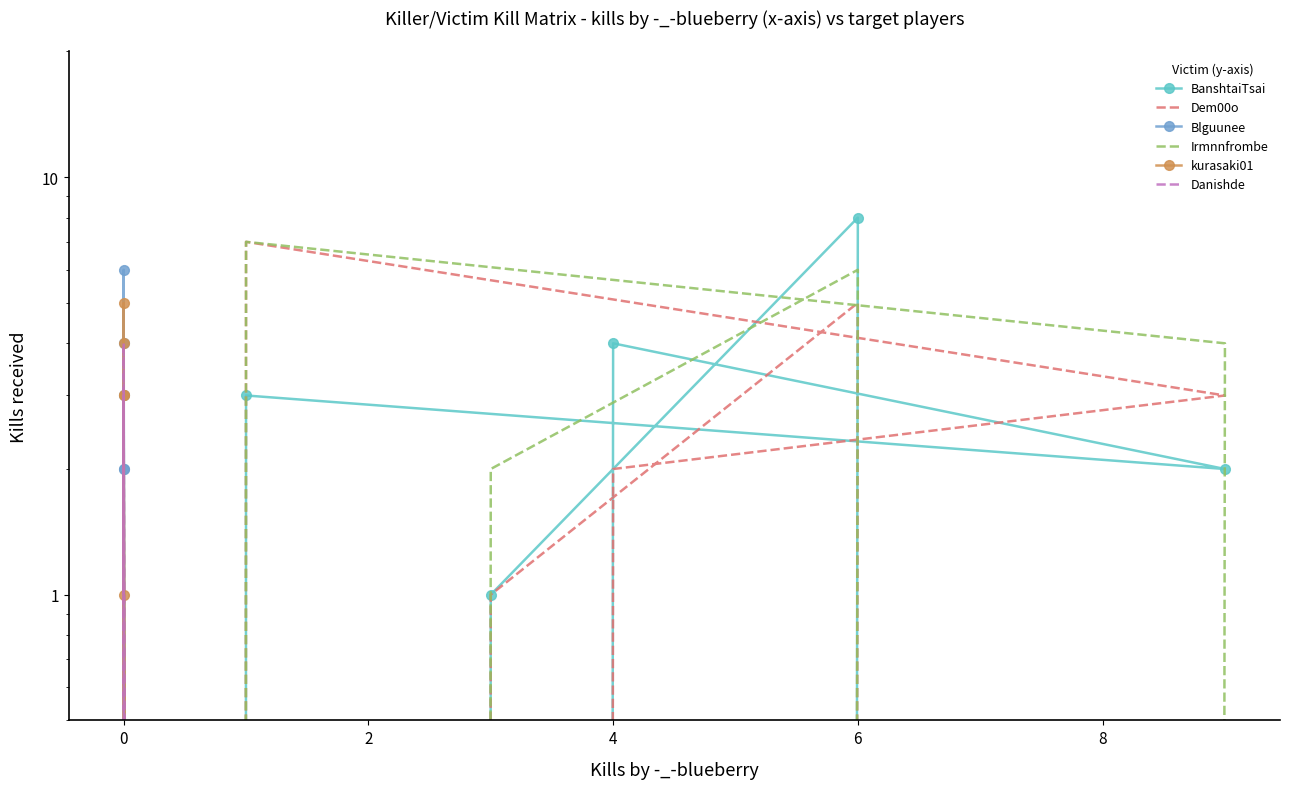

Which series has the widest spread of values?

BanshtaiTsai